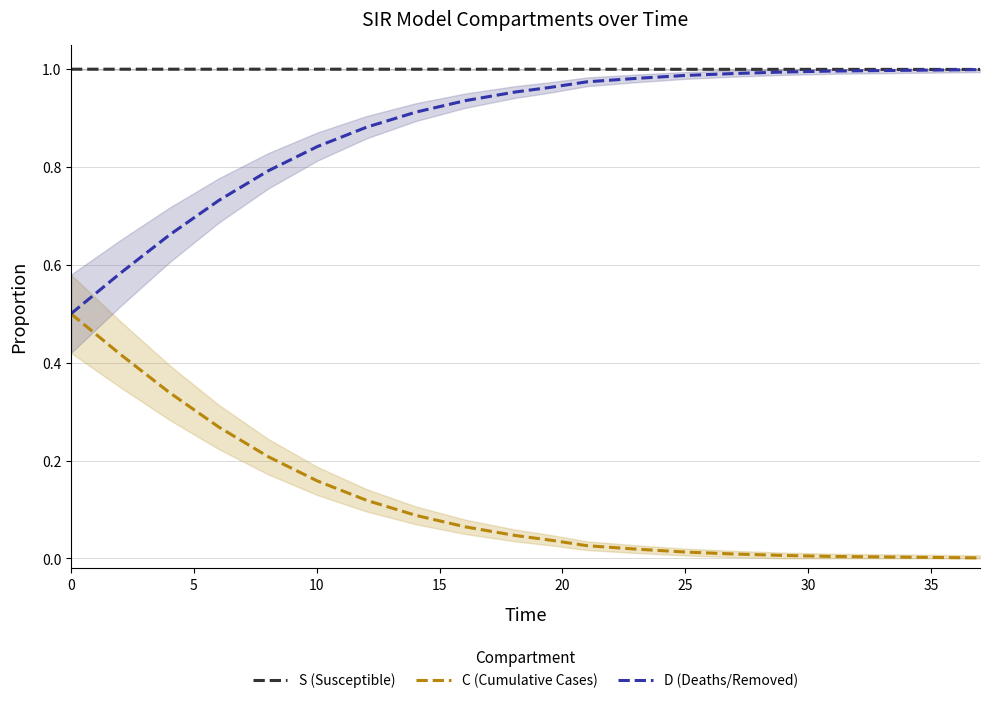

Is this an area chart (filled region under the line)?

No